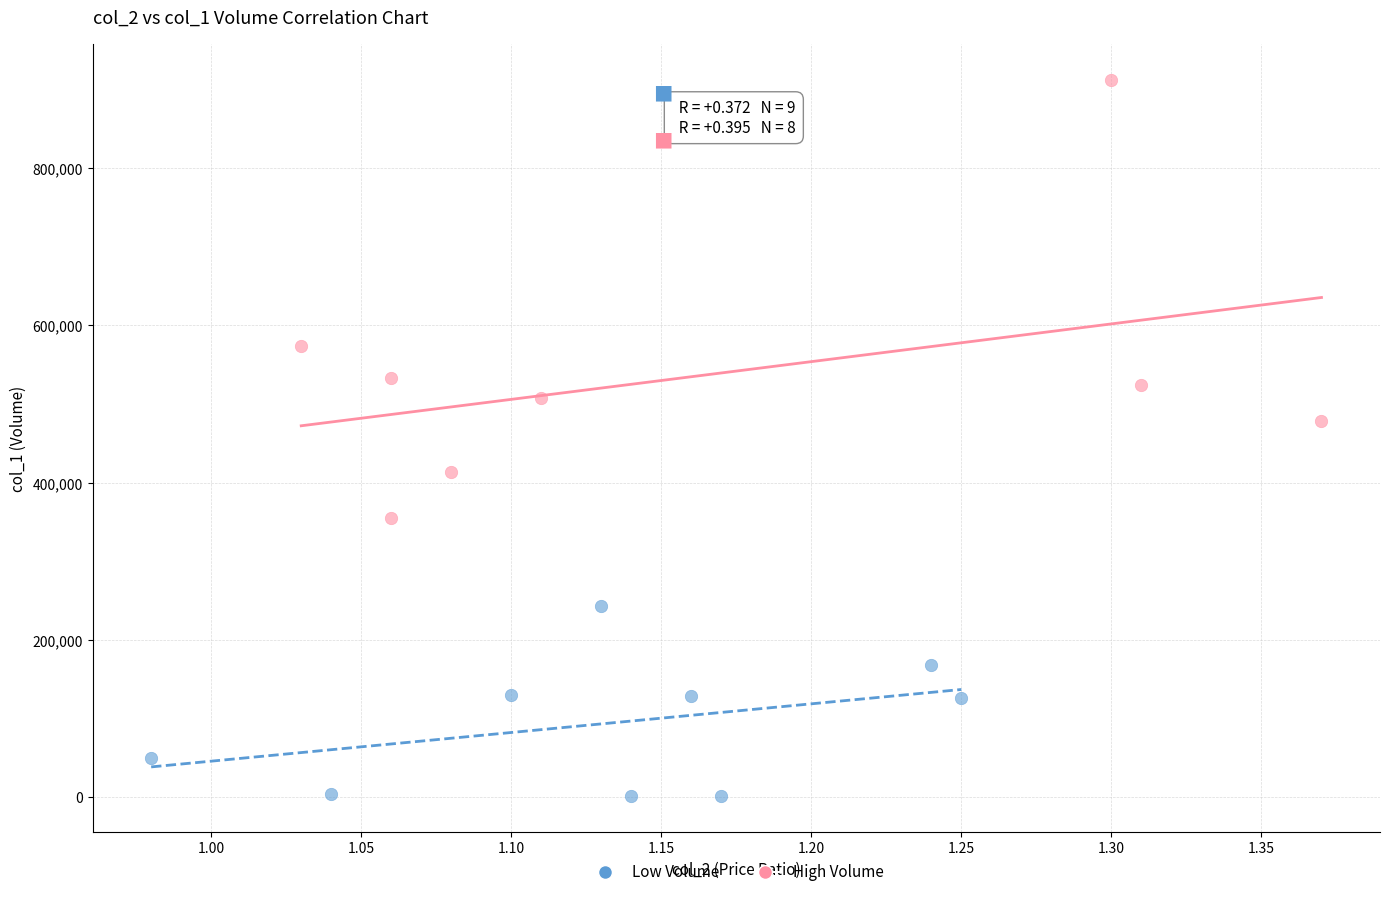

Which series contains the highest Y value?

High Volume